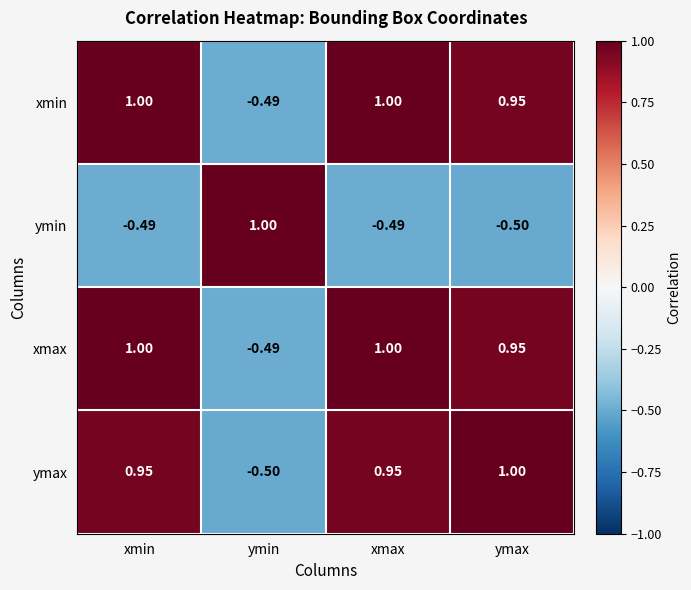

At which label does ymin first exceed 0?

ymin